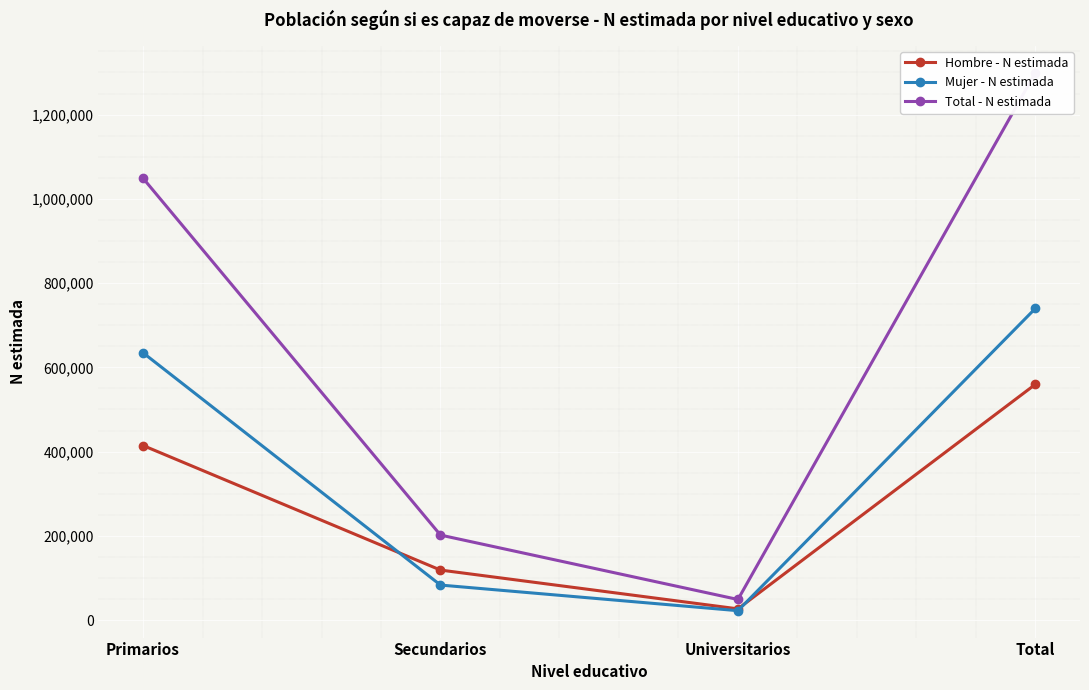

Reading left to right, transcribe all the data shown in this chart.

Hombre - N estimada: 414398	118665	26575	559637
Mujer - N estimada: 634545	83074	22246	739865
Total - N estimada: 1048942	201739	48821	1299502